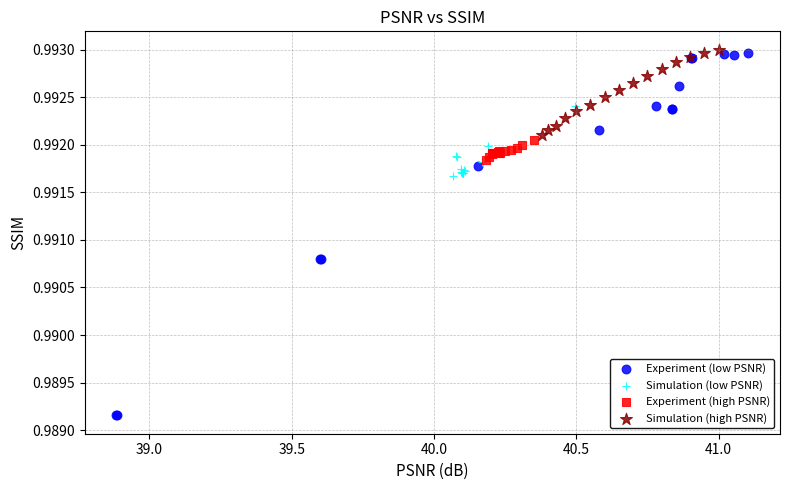

Which series reaches the minimum Y coordinate?

Experiment (low PSNR)